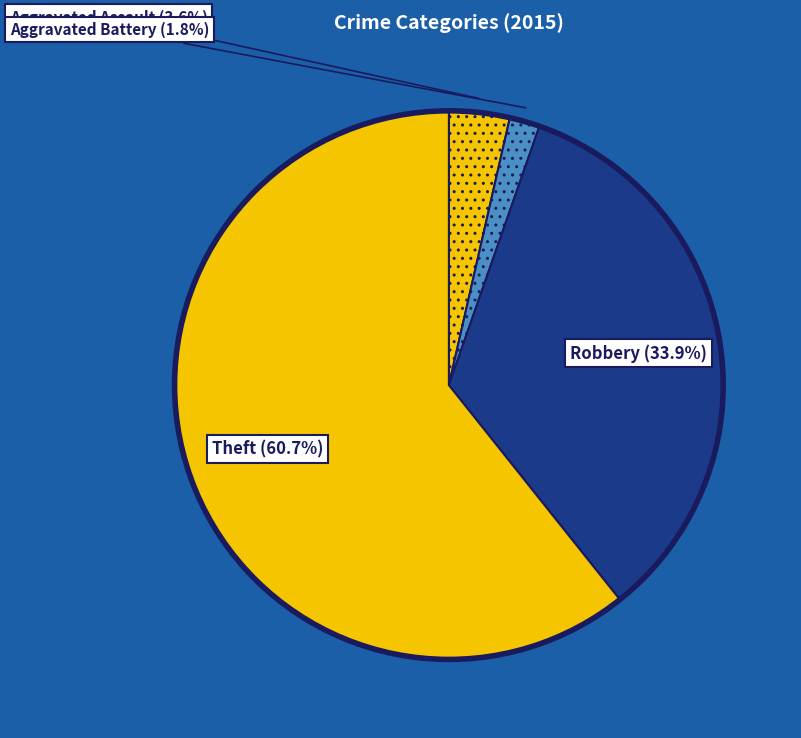

Which has a higher value, Theft or Aggravated Assault?

Theft